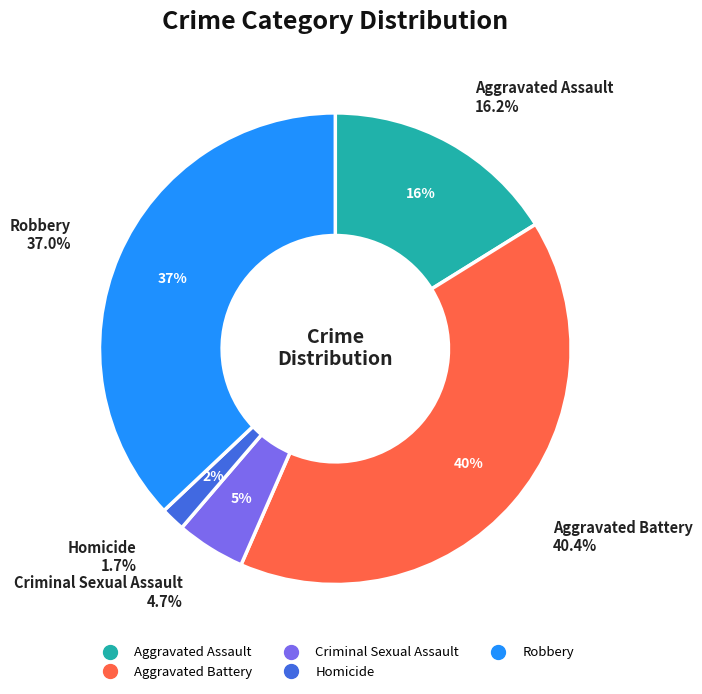

Does any single category account for the majority?

No